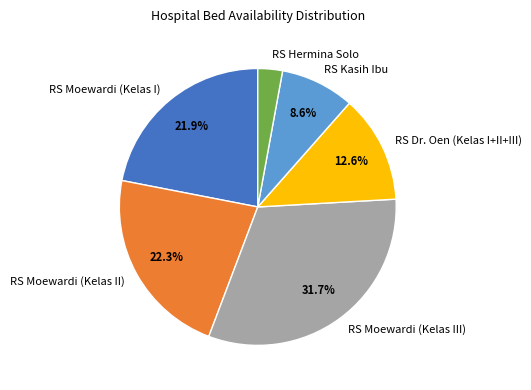

Do RS Moewardi (Kelas III) and RS Hermina Solo together represent more than half of the pie?

No